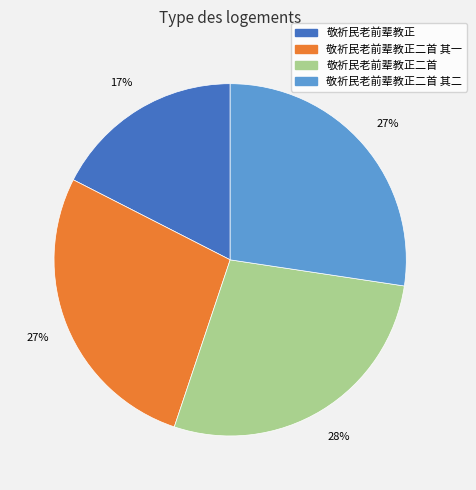

To the nearest percent, what is the average slice percentage?

25%